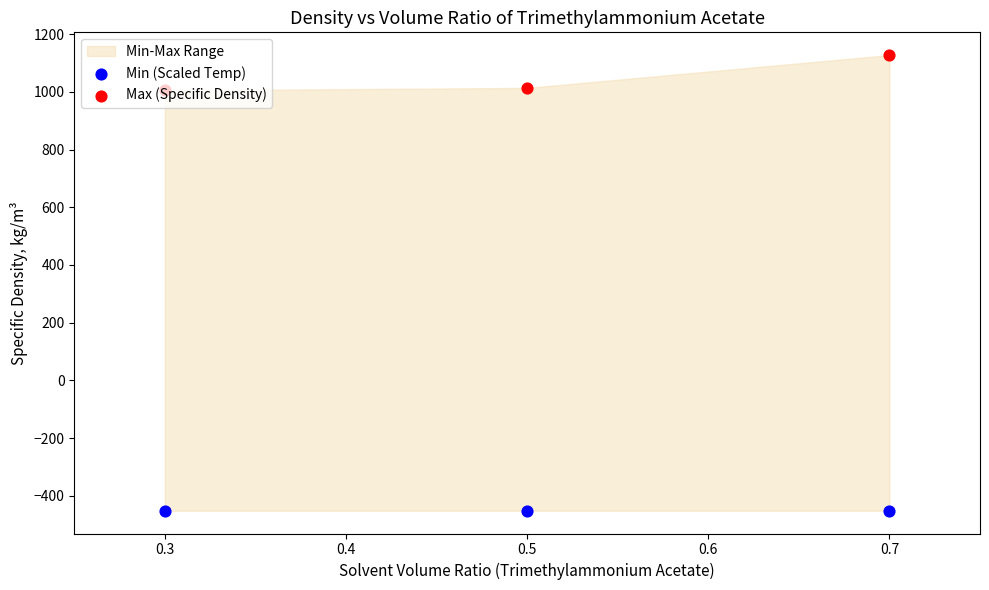

Which series has the largest total across all categories?

Max (Specific Density)